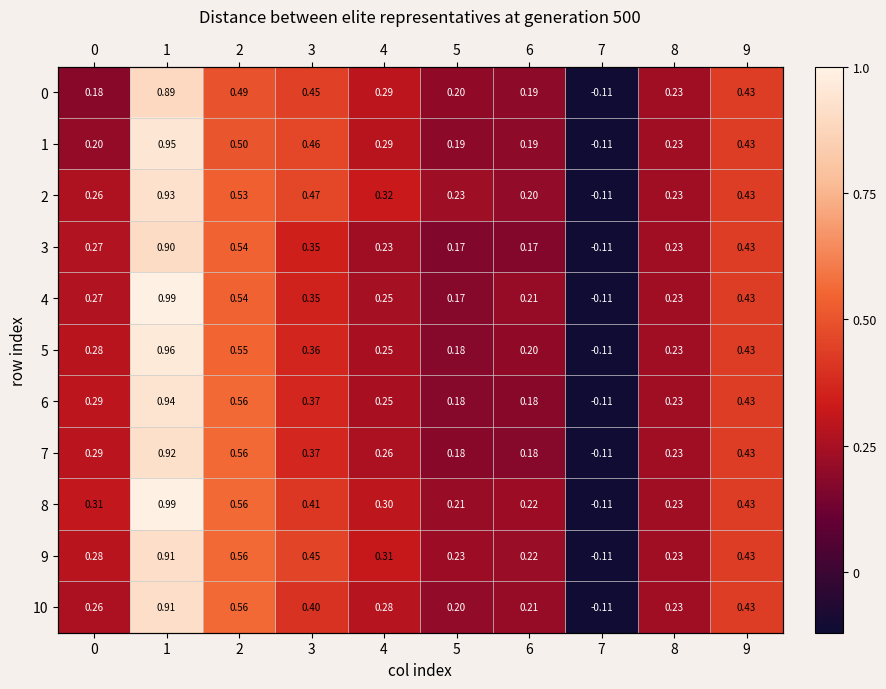

Which category has the lowest value in the 1 series?

7